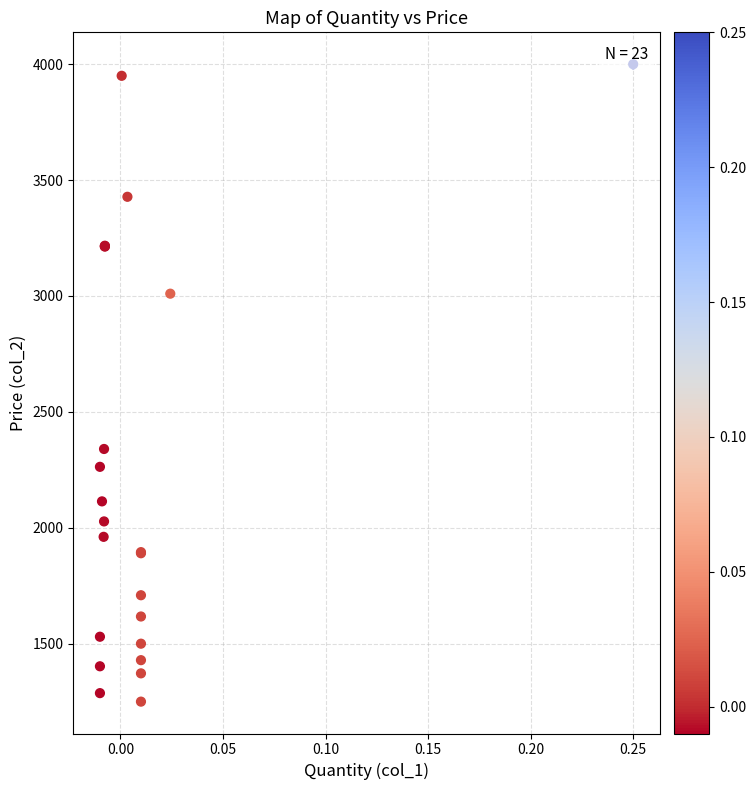

What Y value in the scatter plot is closest to 2625?

2340.0